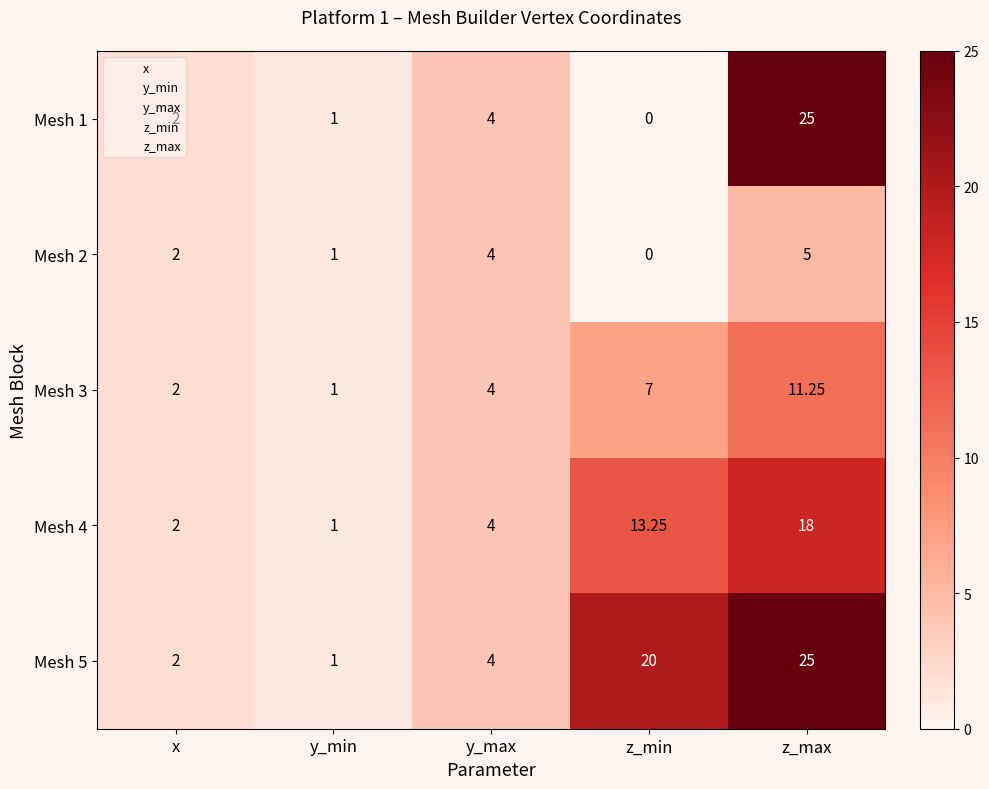

Which label corresponds to the smallest value in the chart?

z_min